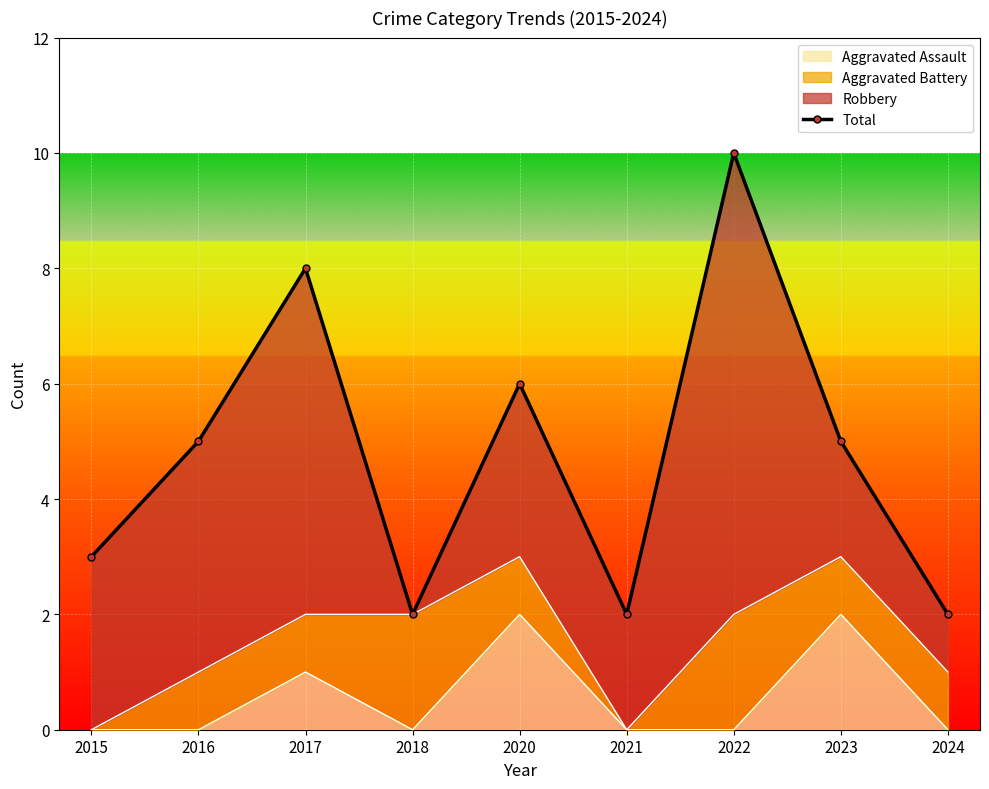

At which category does the chart reach its peak across all series?

2022